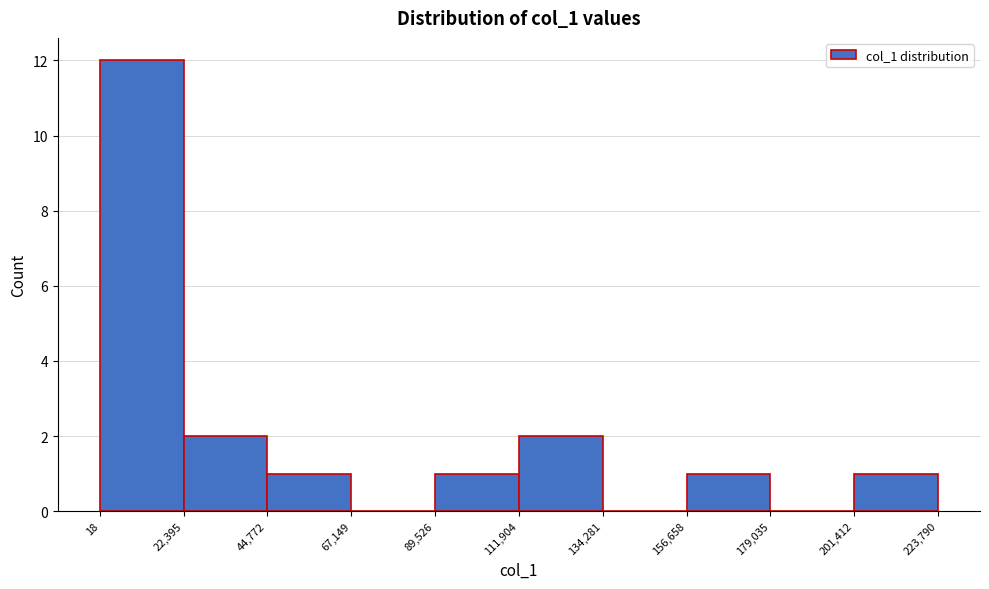

How tall is the bar that spans 111,904 to 134,281 on the x-axis? The values are not printed on the chart, so give them approximately, as read against the axis.

2